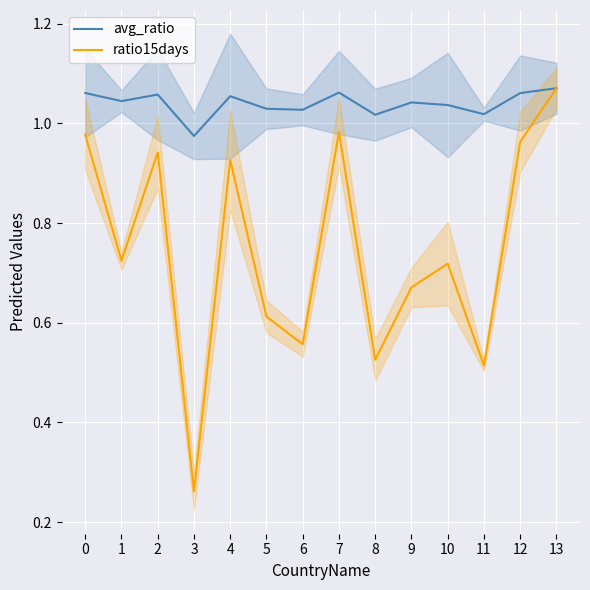

How many interior local peaks does the ratio15days series have?

4